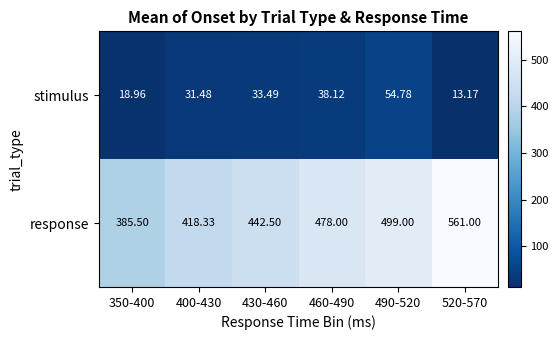

Rank the series by their maximum value, from lowest to highest.

stimulus, response